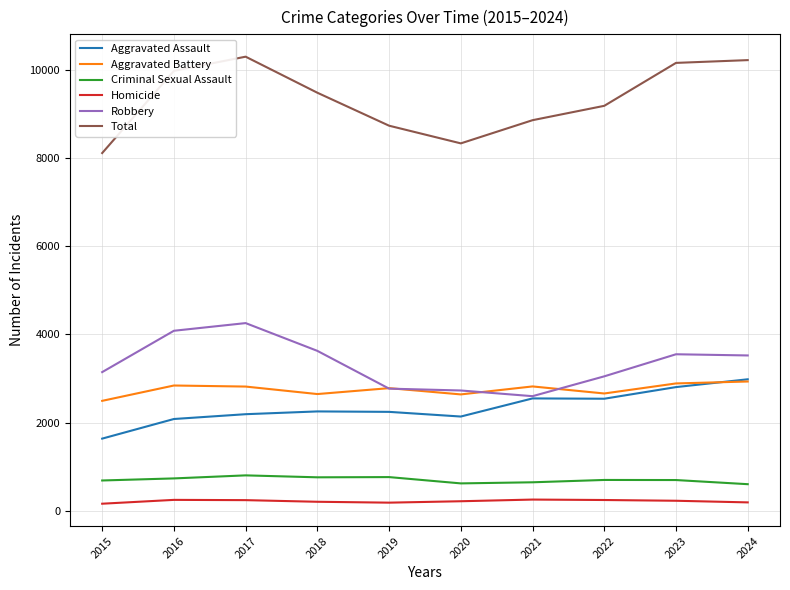

Does the chart display data point markers on the line(s)?

No